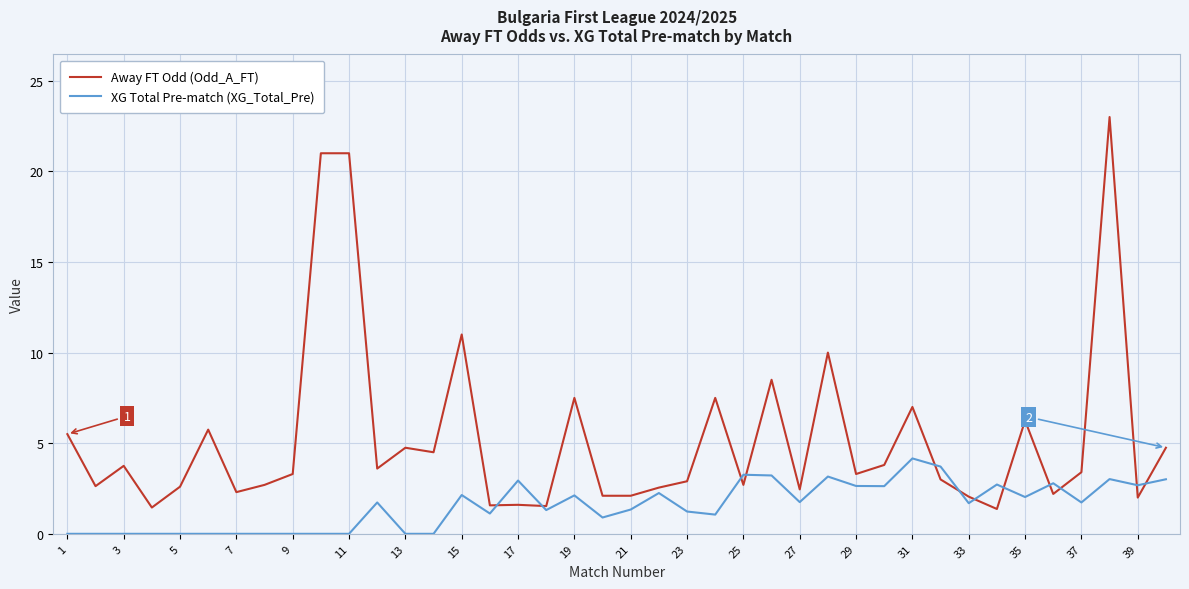

What is the maximum value for Away FT Odd (Odd_A_FT)?

23.0